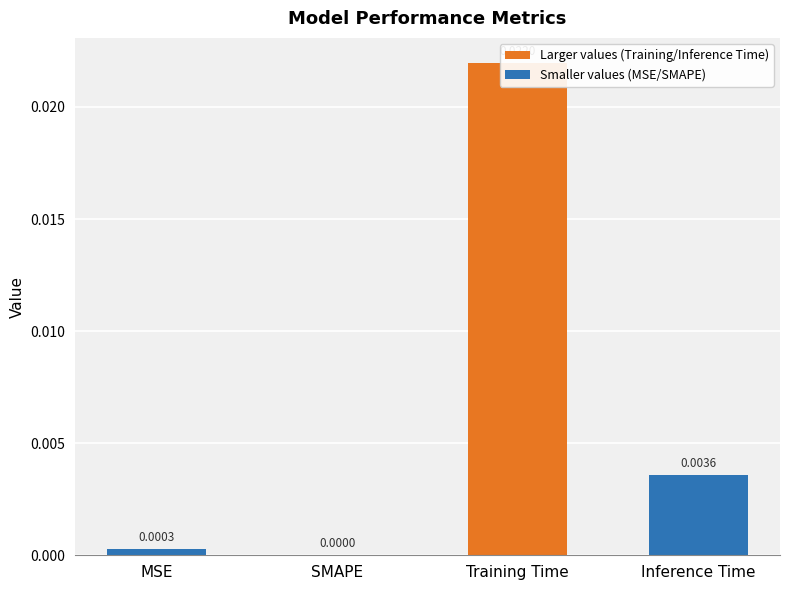

Are the bars grouped side by side (vs. stacked)?

No